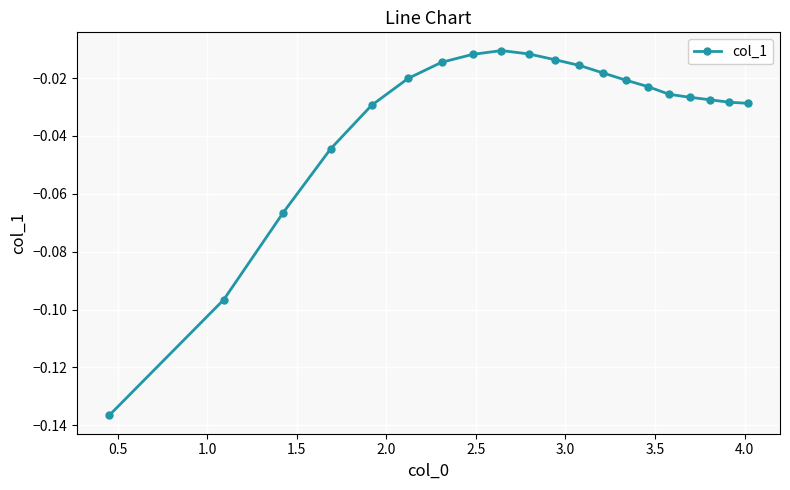

What is the difference between the second highest and minimum values?

0.1